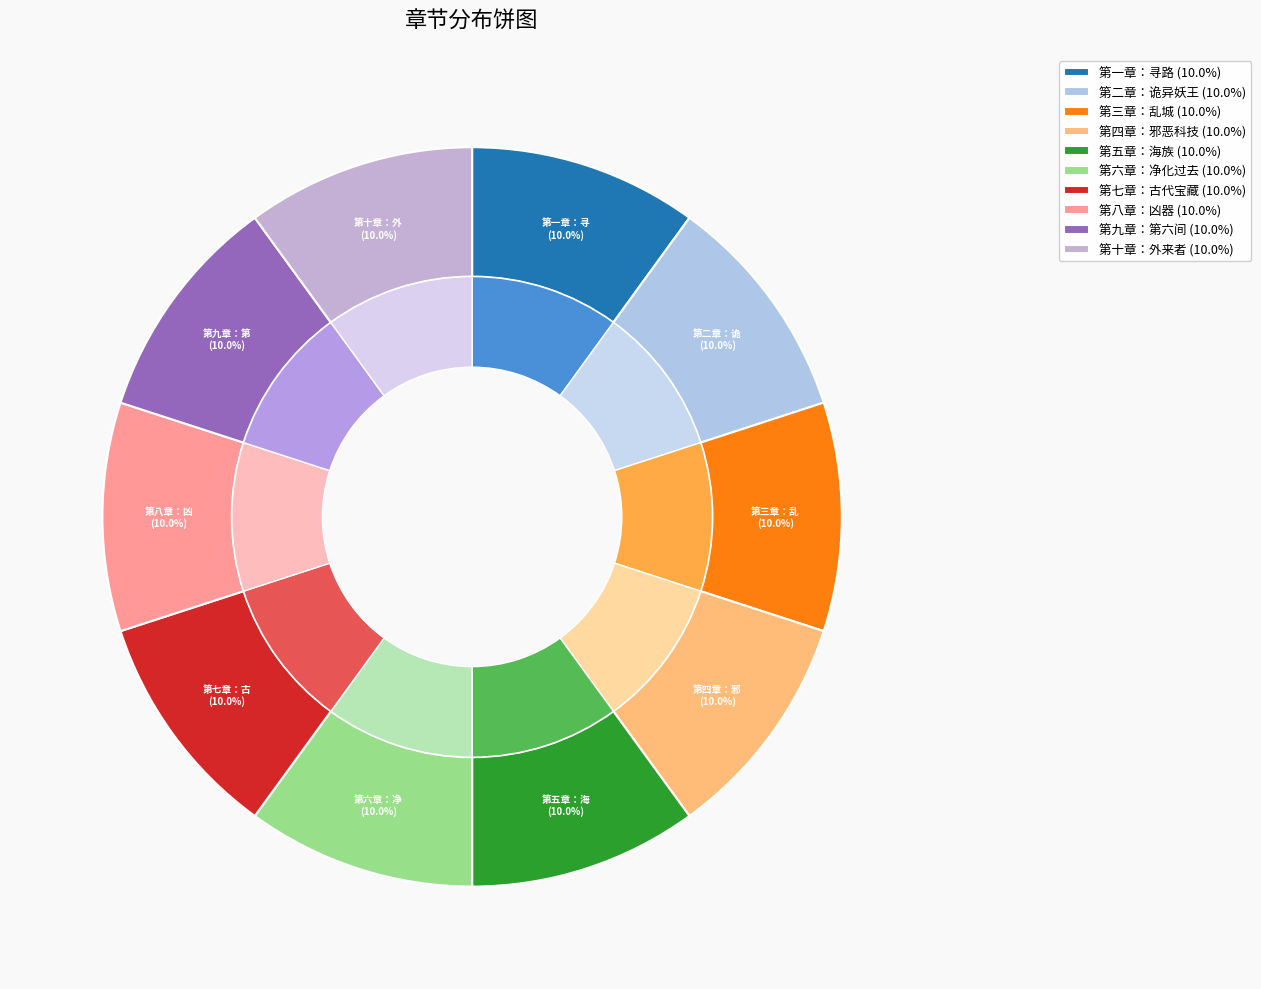

What percentage is NOT represented by 第五章：海族?

90.0%